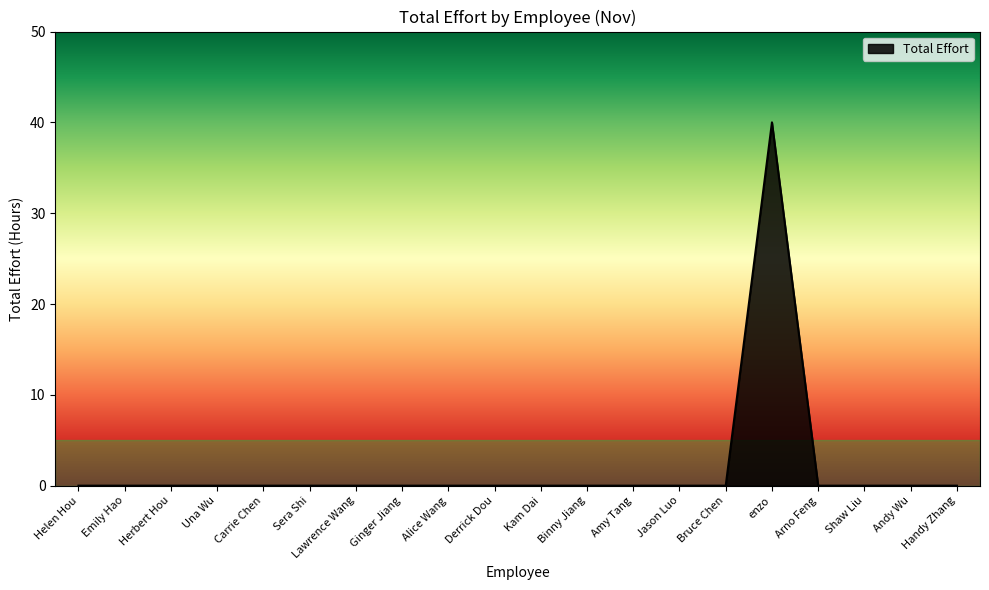

The value at Kam Dai is -14. True or false?

False